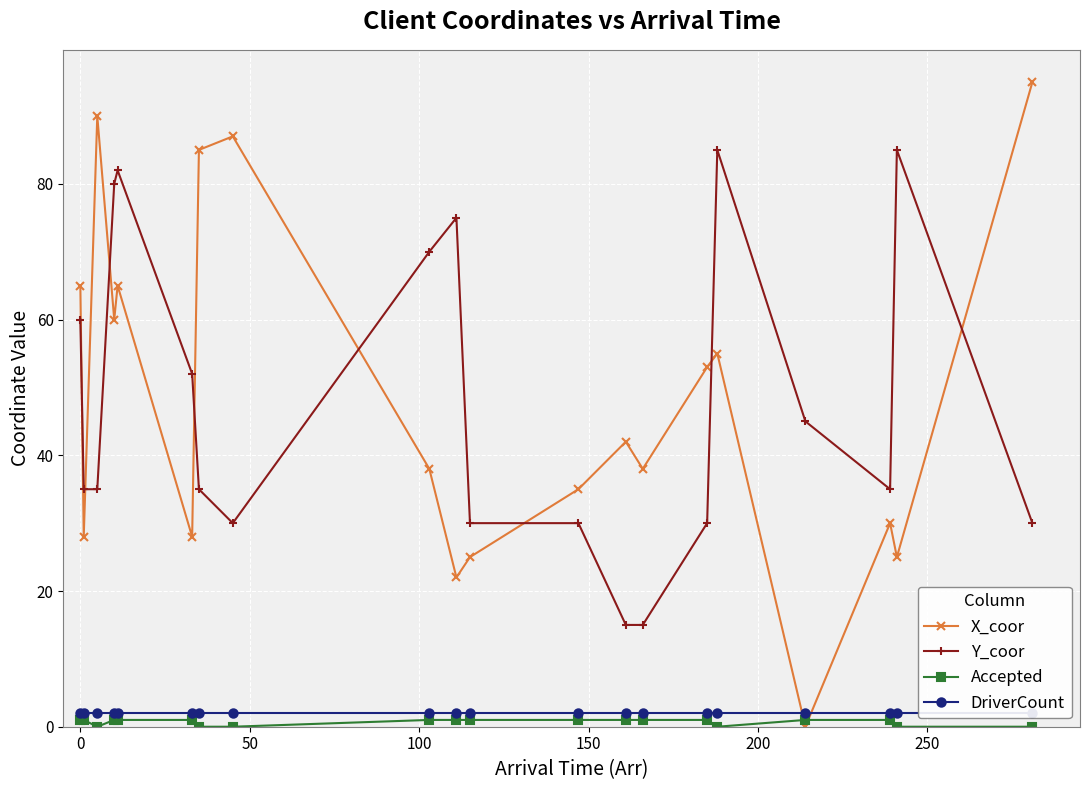

Reading right to left, transcribe all the data shown in this chart.

X_coor: 95	25	30	0	55	53	38	42	35	25	22	38	87	85	28	65	60	90	28	65
Y_coor: 30	85	35	45	85	30	15	15	30	30	75	70	30	35	52	82	80	35	35	60
Accepted: 0	0	1	1	0	1	1	1	1	1	1	1	0	0	1	1	1	0	1	1
DriverCount: 2	2	2	2	2	2	2	2	2	2	2	2	2	2	2	2	2	2	2	2